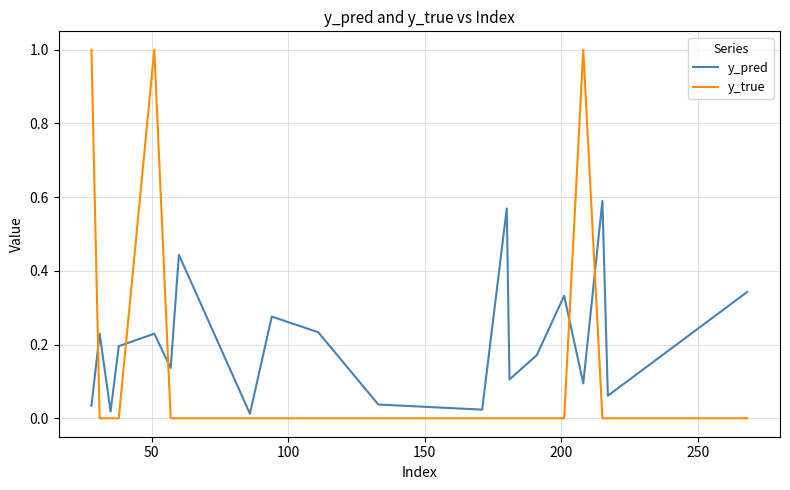

True or false: y_true and y_pred cross at least once.

True